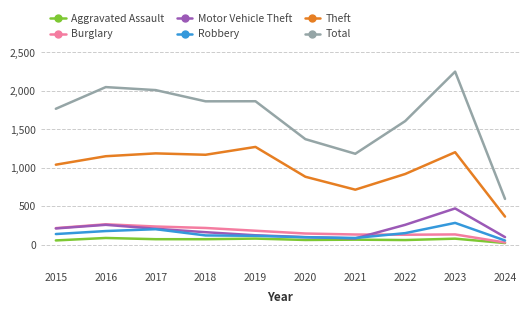

True or false: Burglary and Theft cross at least once.

False